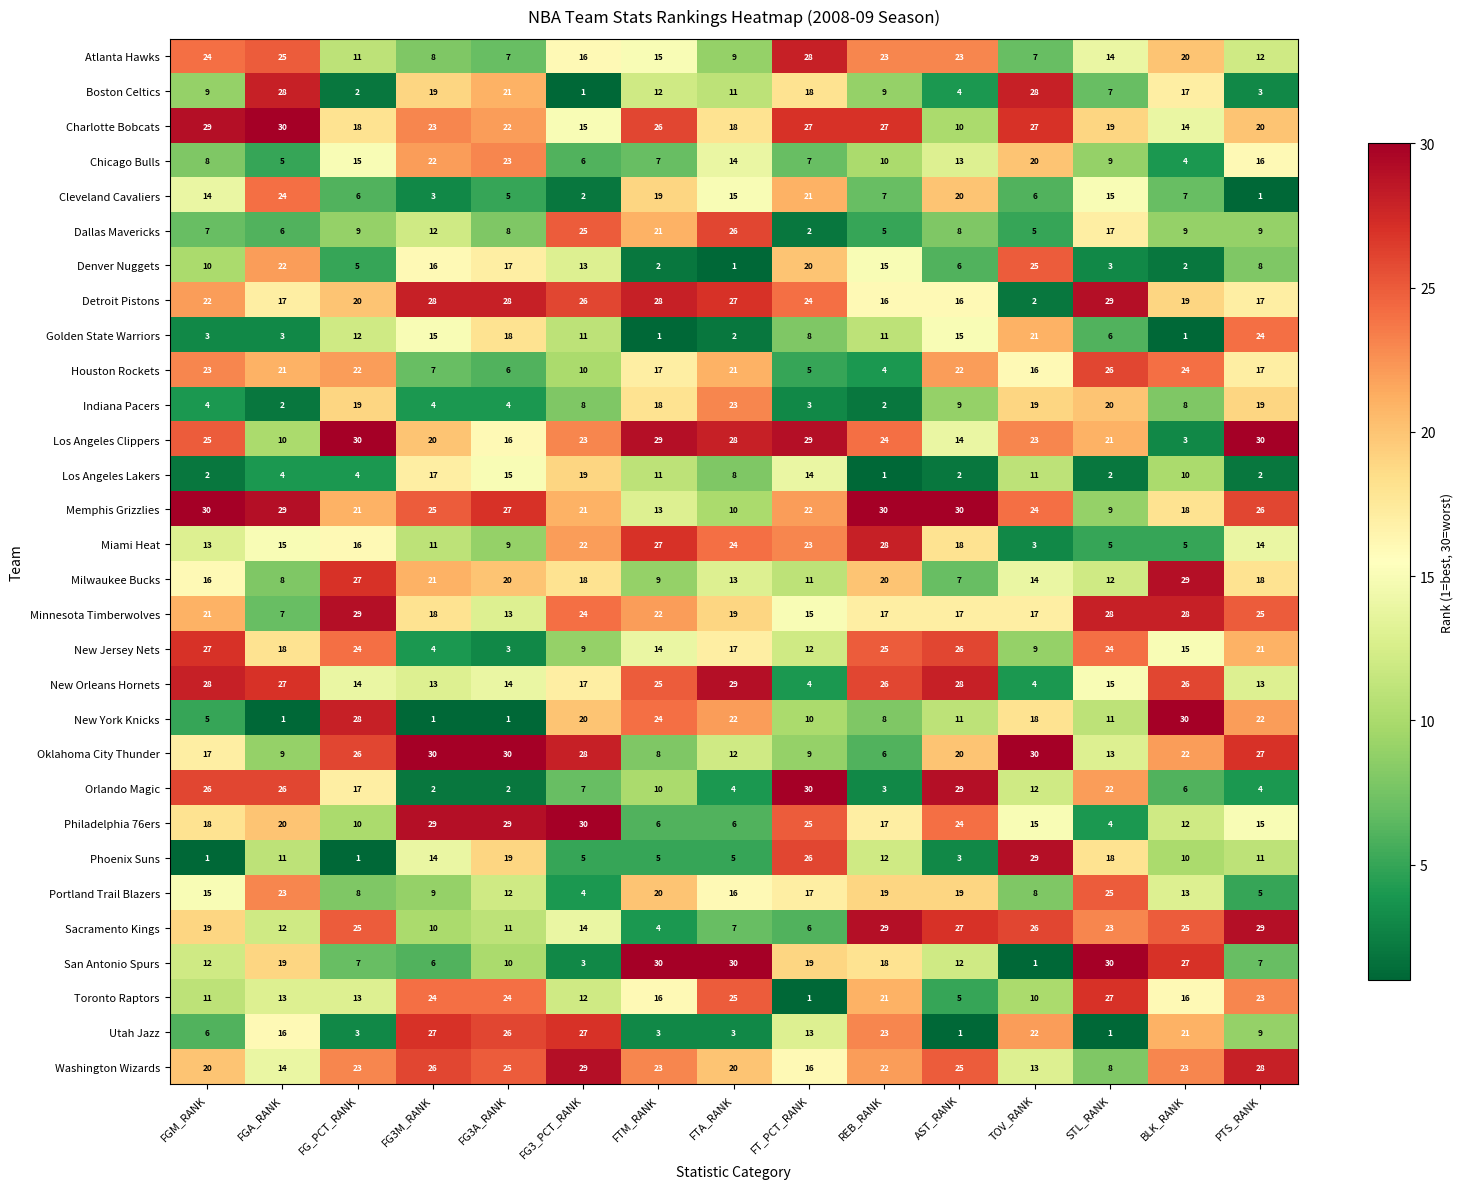

What is the difference between the highest and lowest values at FG3M_RANK?

29